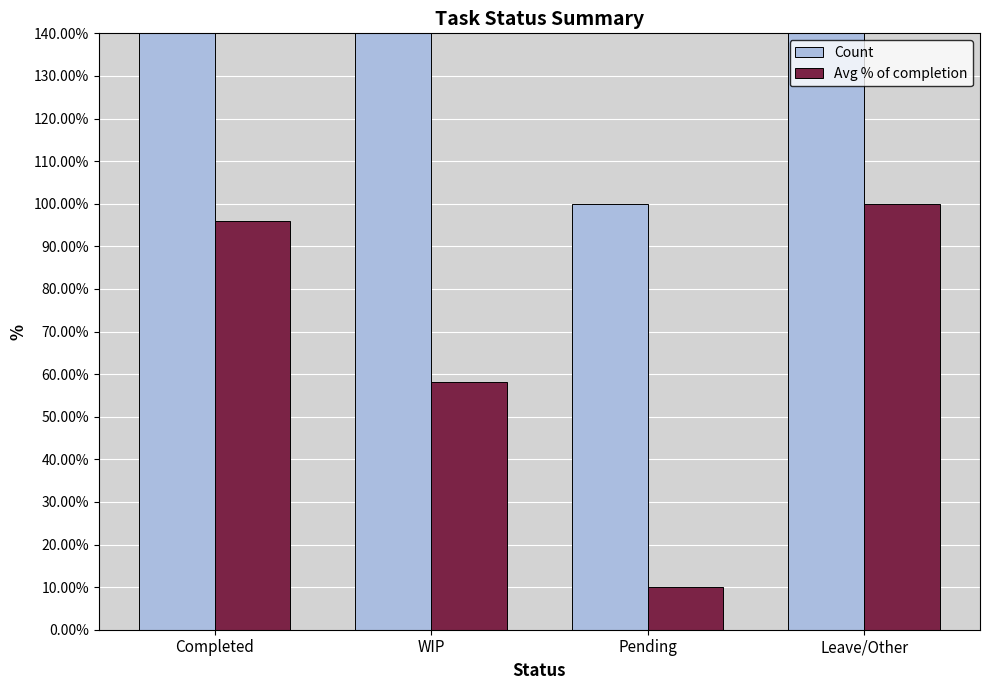

What is the lowest value of the Avg % of completion series?

0.1